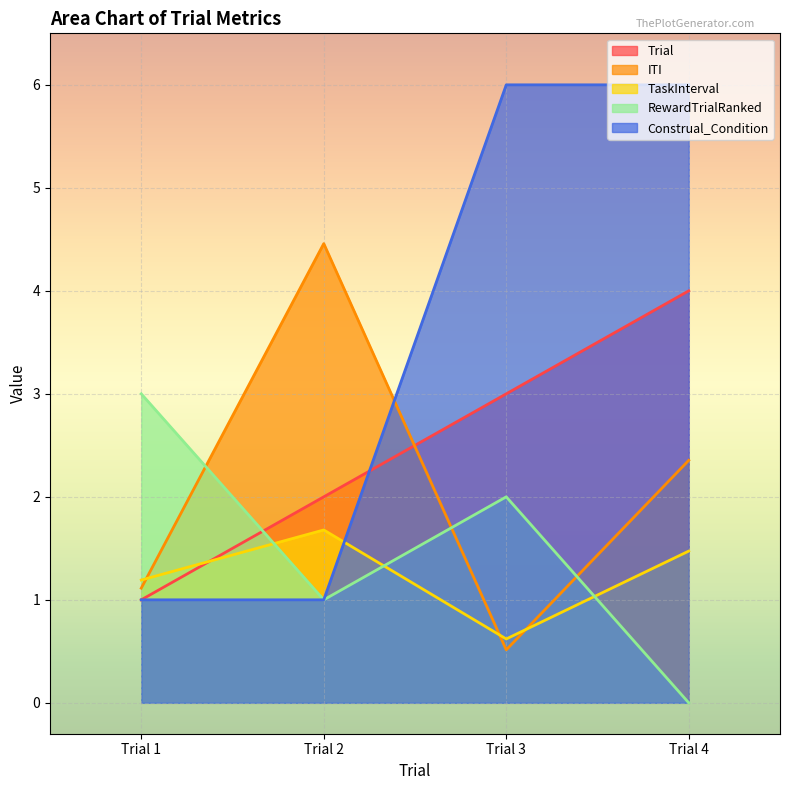

What is the approximate value of Trial at Trial 4?

4.0